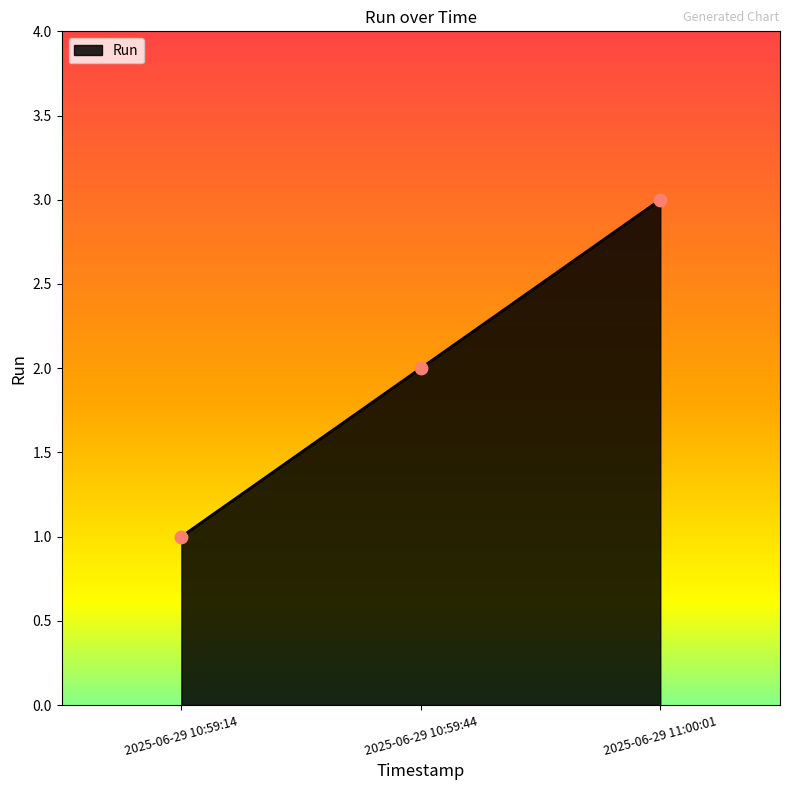

What is the change in value from 2025-06-29 10:59:14 to 2025-06-29 11:00:01?

+2